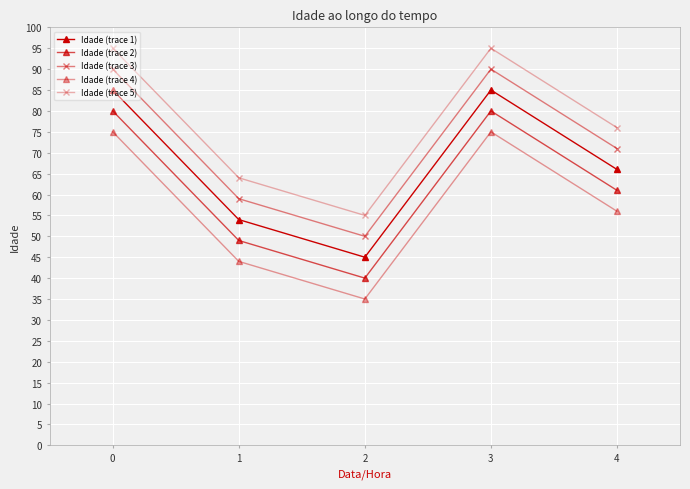

True or false: Idade (trace 1) and Idade (trace 3) intersect in this chart.

False